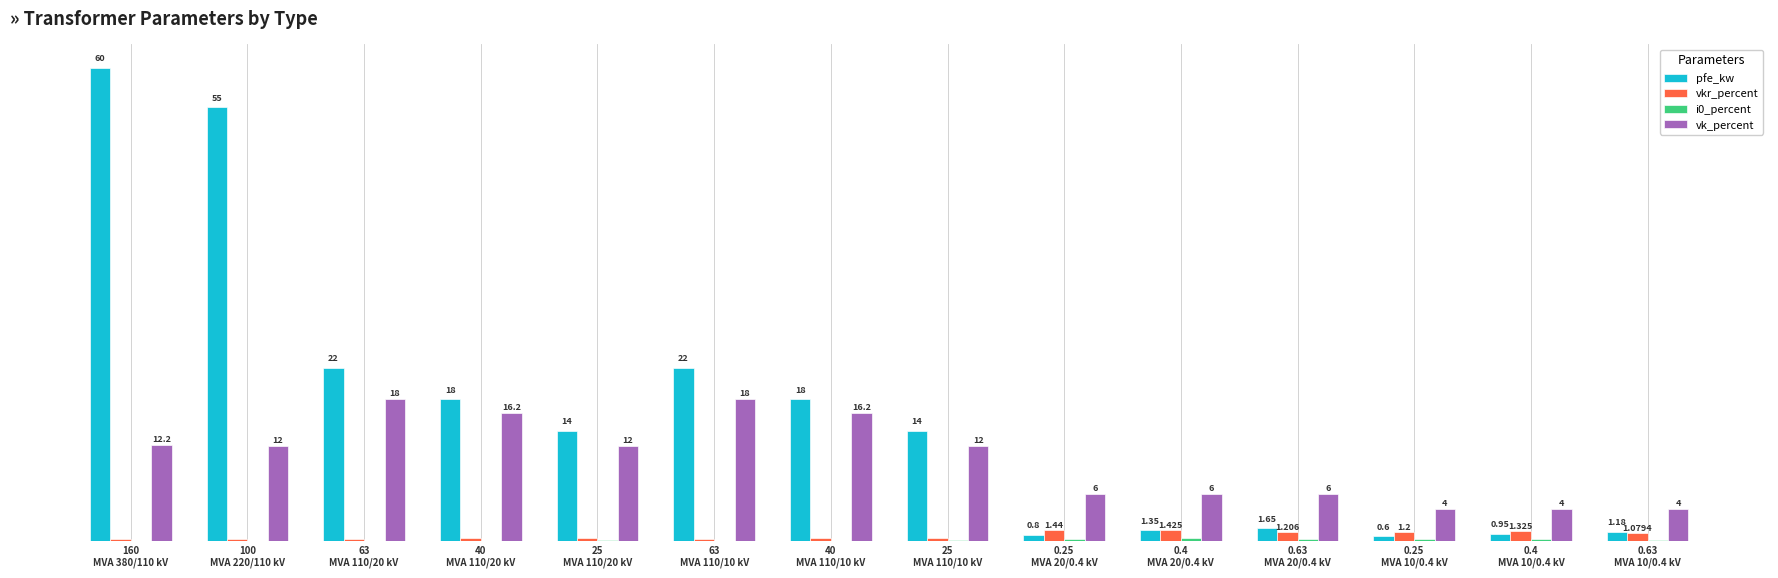

Which series has the largest total across all categories?

pfe_kw